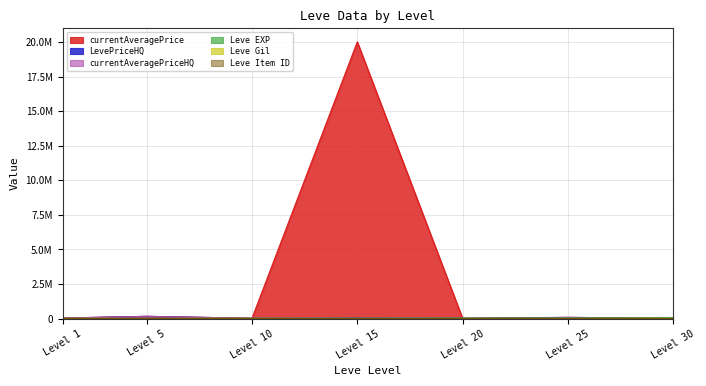

True or false: currentAveragePriceHQ and currentAveragePrice cross at least once.

False